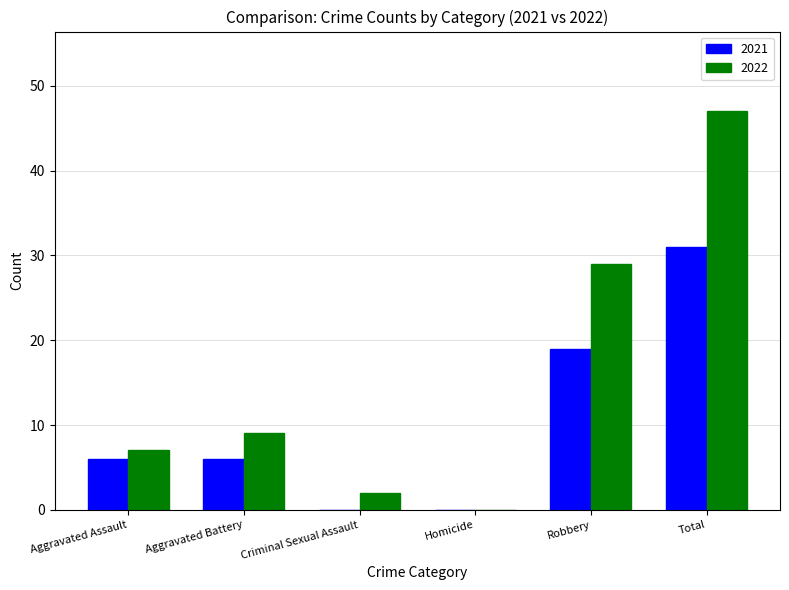

Are the bars grouped side by side (vs. stacked)?

Yes